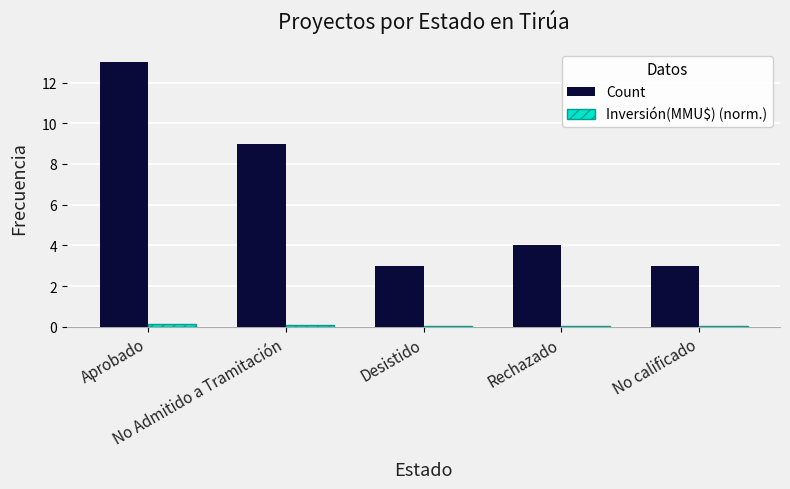

What is the sum of all Count values?

32.0